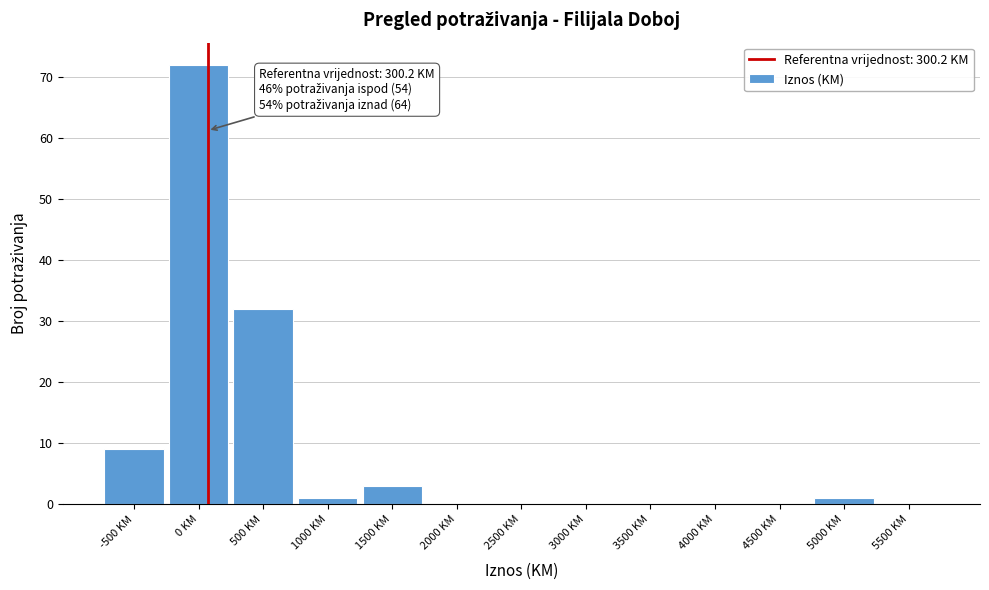

Reading left to right, extract all data points from this chart.

-500 KM=9	0 KM=72	500 KM=32	1000 KM=1	1500 KM=3	2000 KM=0	2500 KM=0	3000 KM=0	3500 KM=0	4000 KM=0	4500 KM=0	5000 KM=1	5500 KM=0